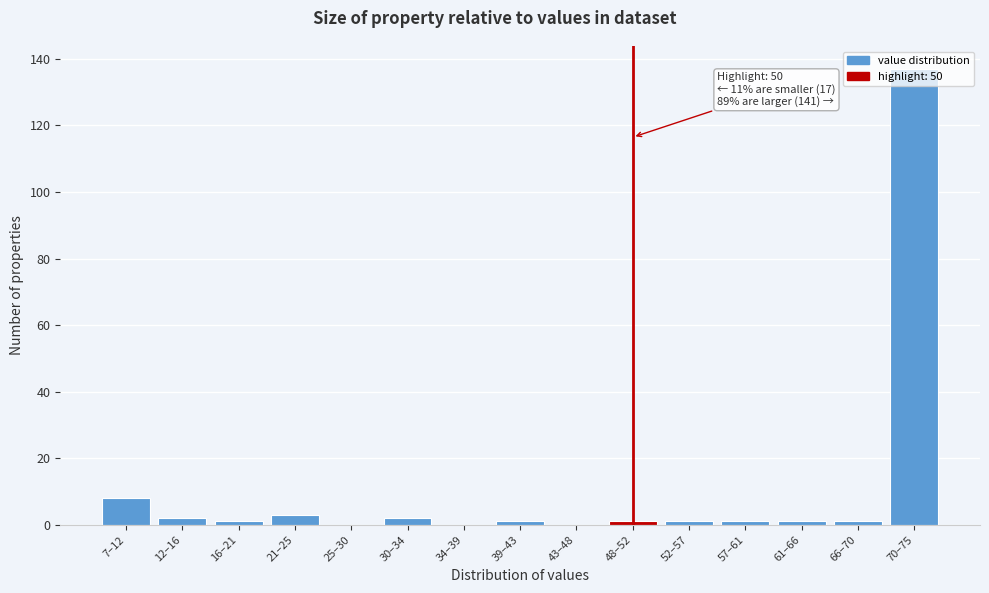

True or false: the data shows 1 at 57–61.

True